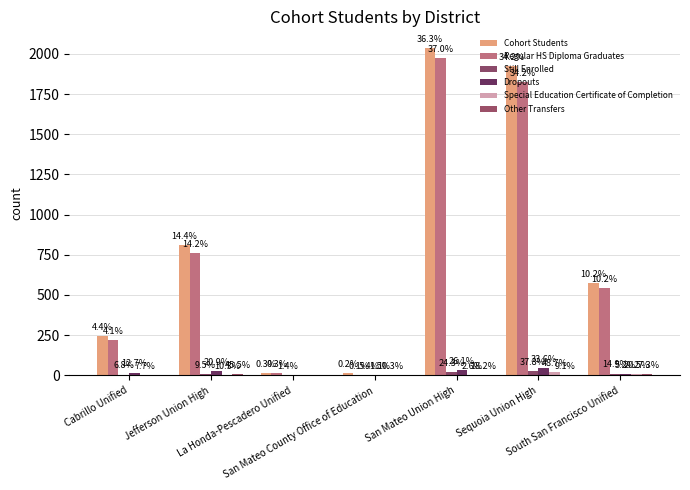

At Jefferson Union High, list the series in order from largest to smallest.

Cohort Students, Regular HS Diploma Graduates, Dropouts, Other Transfers, Still Enrolled, Special Education Certificate of Completion